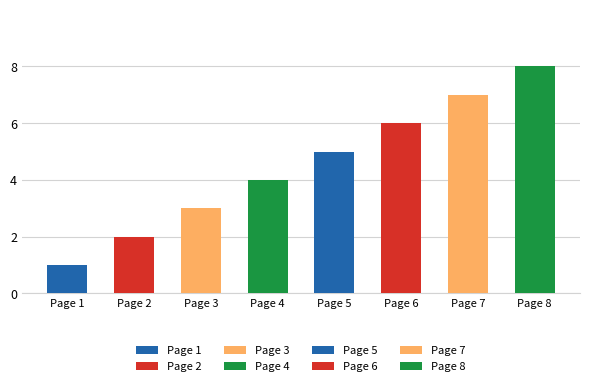

What is the change in value from Page 1 to Page 8?

+7